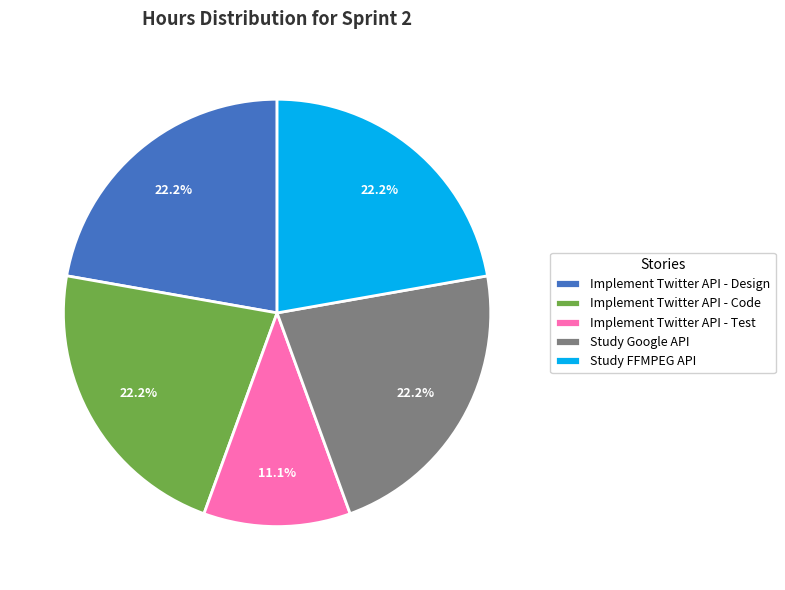

To the nearest percent, what is the average slice percentage?

20%